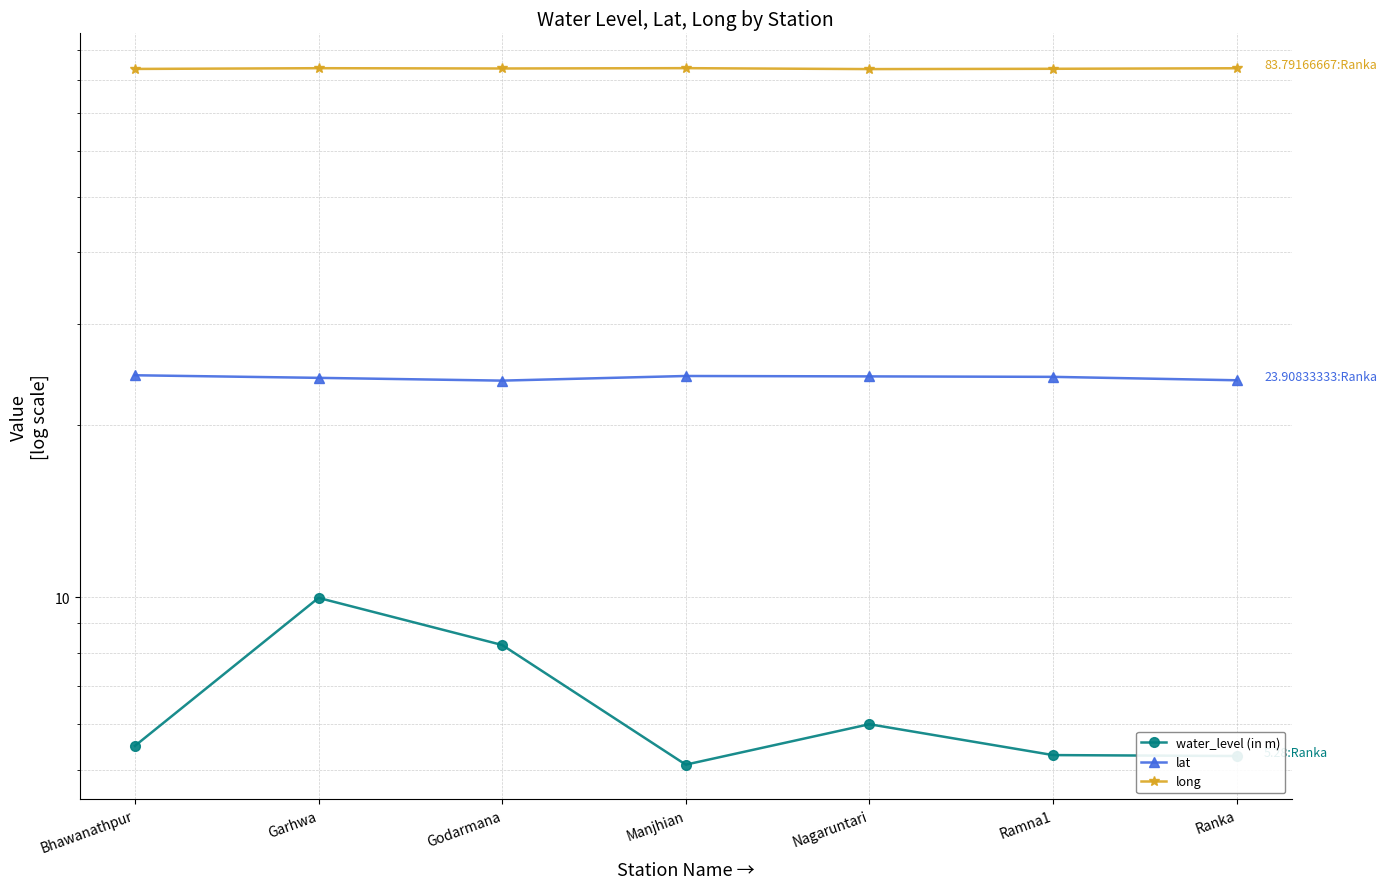

How many categories are shown in the chart?

7